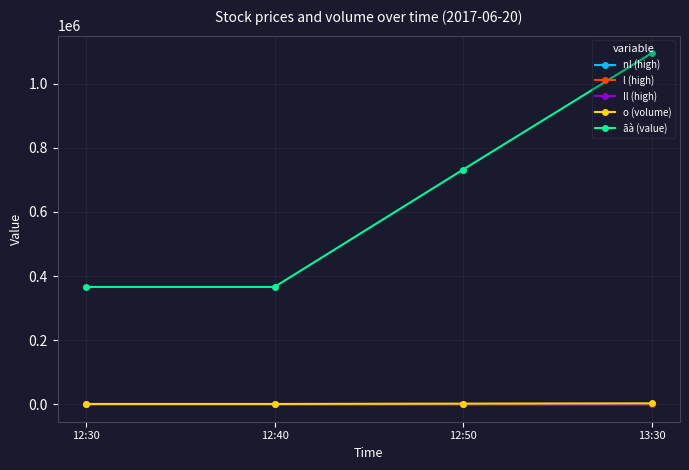

At which label does ãà (value) reach its peak?

13:30